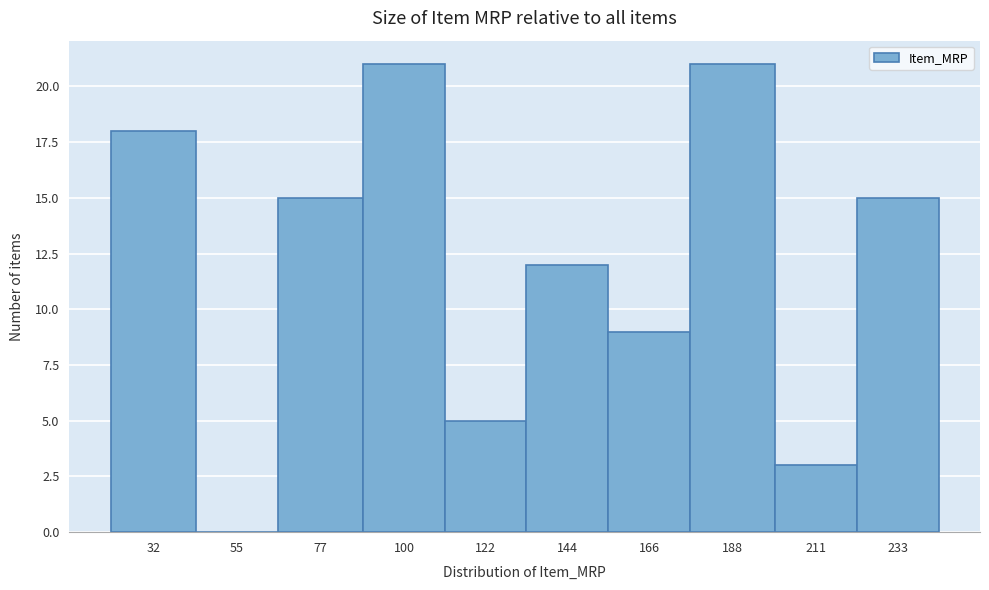

Reading left to right, list all the values displayed in this chart.

32=18	55=0	77=15	100=21	122=5	144=12	166=9	188=21	211=3	233=15